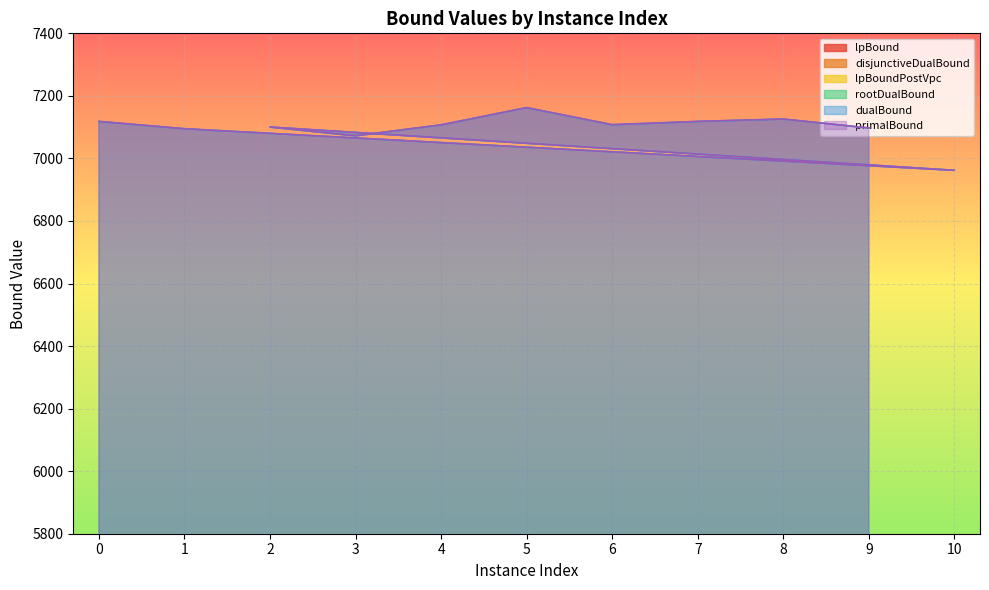

Reading left to right, list all the values displayed in this chart.

lpBound: 0=4310.0	1=4254.1	10=4118.1	2=4278.5	3=4244.5	4=4267.6	5=4330.7	6=4296.3	7=4282.2	8=4283.5	9=4292.3
disjunctiveDualBound: 0=4310.0	1=4254.7	10=4118.6	2=4279.0	3=4245.0	4=4267.6	5=4331.7	6=4296.8	7=4282.8	8=4284.0	9=4292.6
lpBoundPostVpc: 0=4310.0	1=4254.1	10=4118.1	2=4278.5	3=4244.5	4=4267.6	5=4330.7	6=4296.3	7=4282.2	8=4283.5	9=4292.6
rootDualBound: 0=4502.0	1=4457.1	10=4315.2	2=4485.3	3=4438.0	4=4474.6	5=4540.1	6=4484.9	7=4475.1	8=4489.3	9=4483.4
dualBound: 0=7117.9	1=7094.8	10=6962.0	2=7100.2	3=7072.0	4=7106.9	5=7162.3	6=7107.3	7=7117.9	8=7125.7	9=7097.0
primalBound: 0=7118.5	1=7095.0	10=6962.0	2=7100.5	3=7072.5	4=7107.5	5=7162.5	6=7108.0	7=7118.5	8=7126.0	9=7097.5